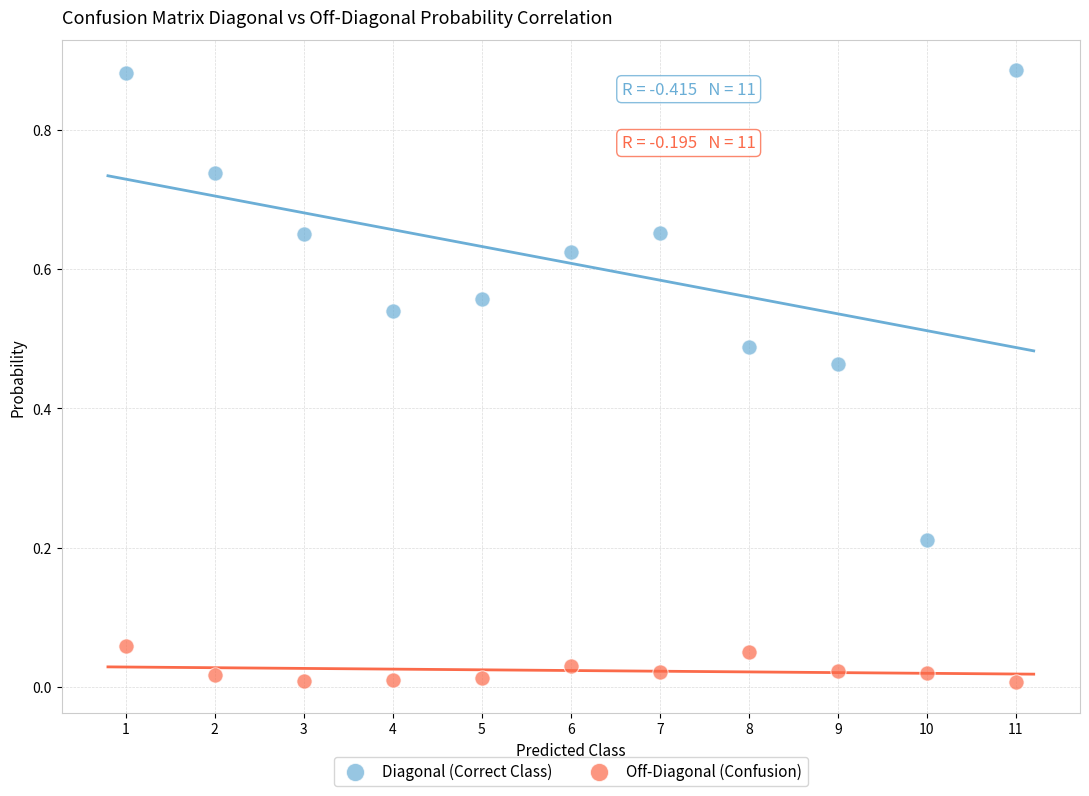

What are all the series names shown in the legend?

Diagonal (Correct Class), Off-Diagonal (Confusion)